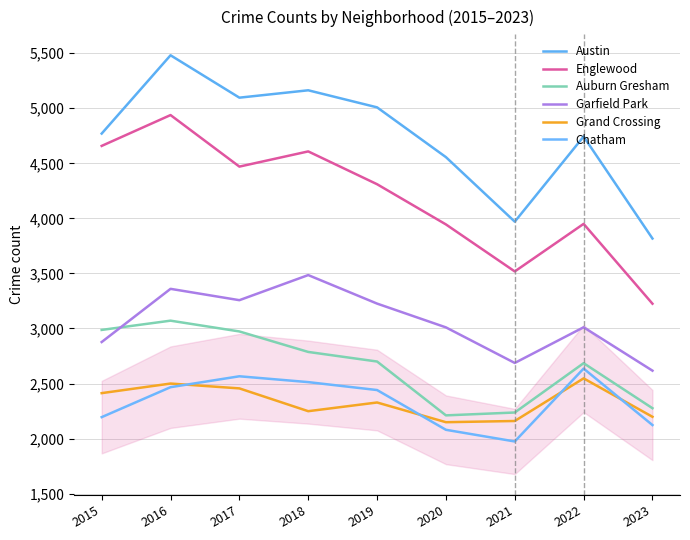

Count the number of data series in this chart.

6